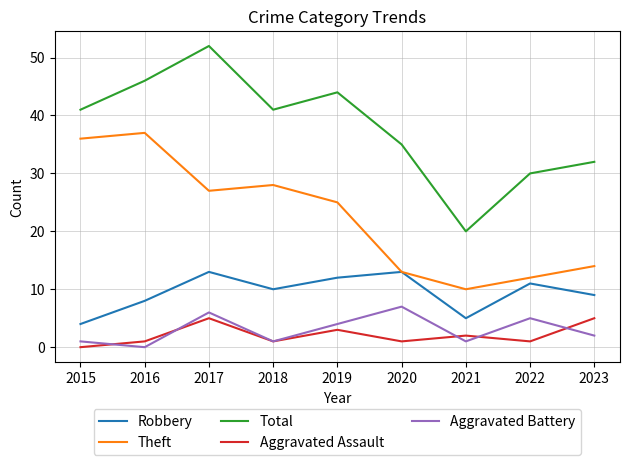

How many categories are shown in the chart?

9